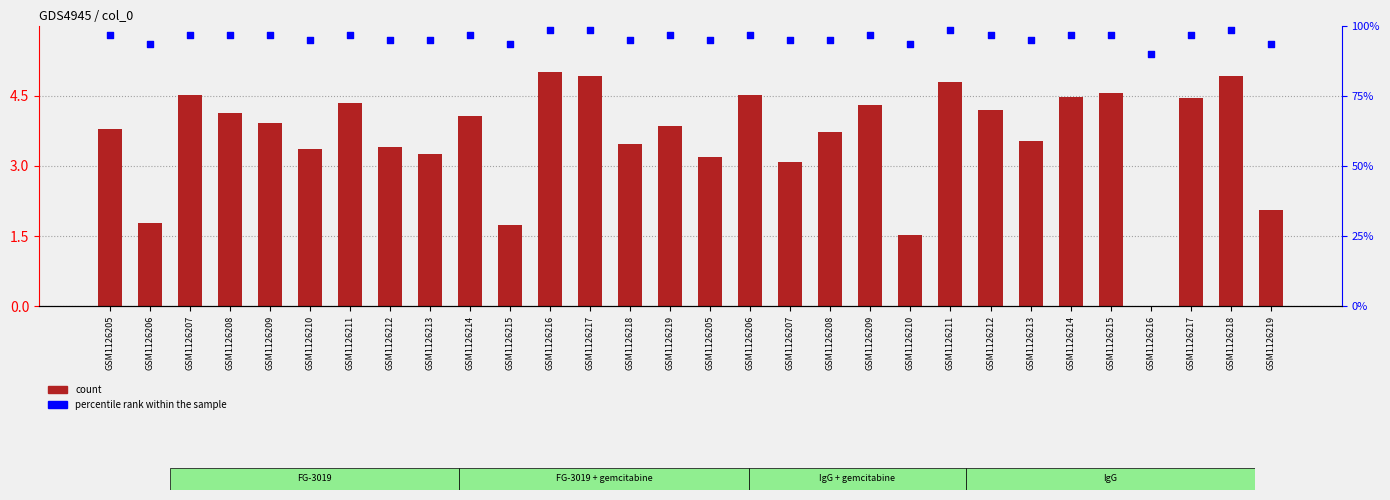

Which series has the largest total across all categories?

percentile rank within the sample